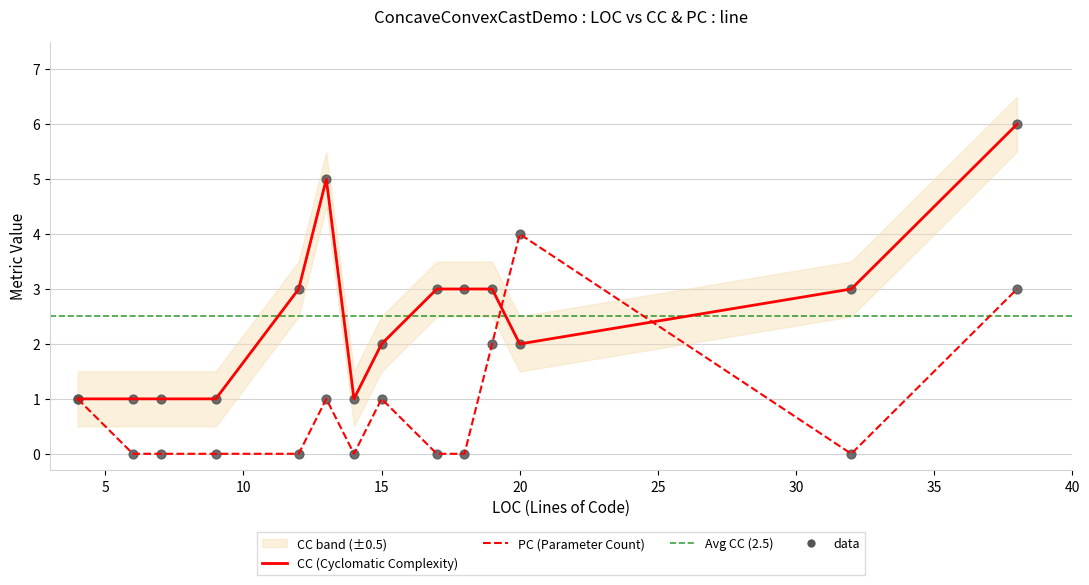

What is the total value across all series at 13?

6